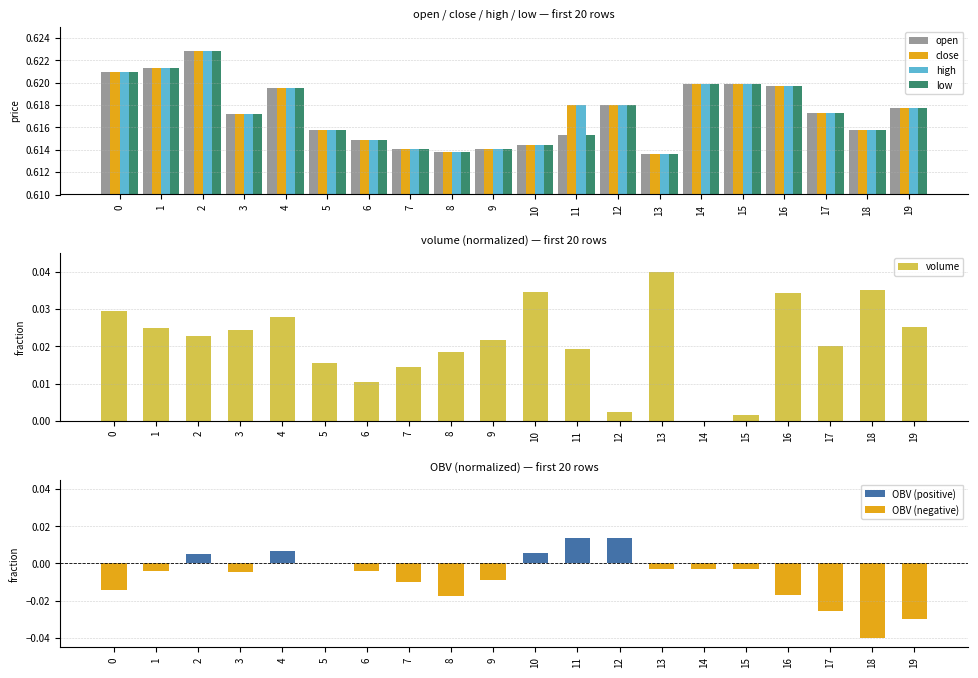

Count the close values in the range 0 to 1.

20